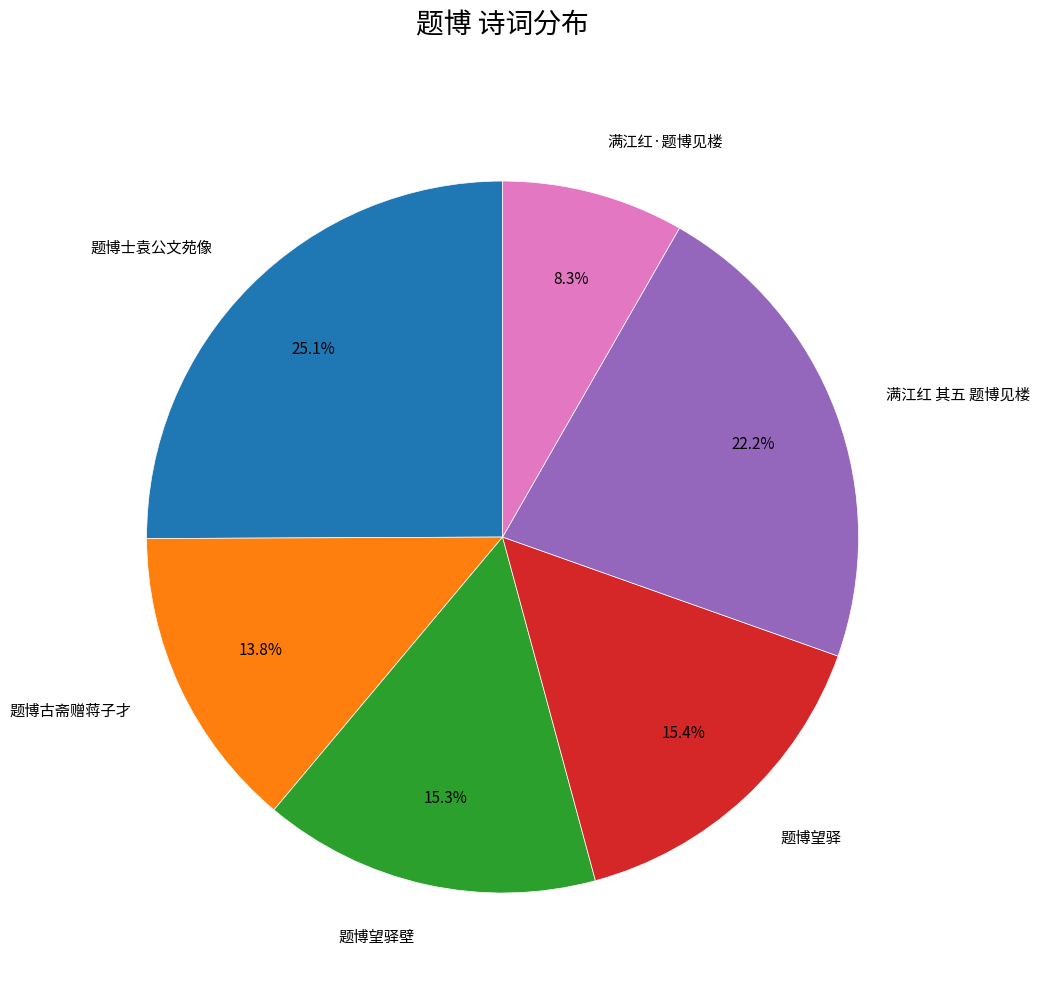

Which category has the biggest portion of the pie?

题博士袁公文苑像